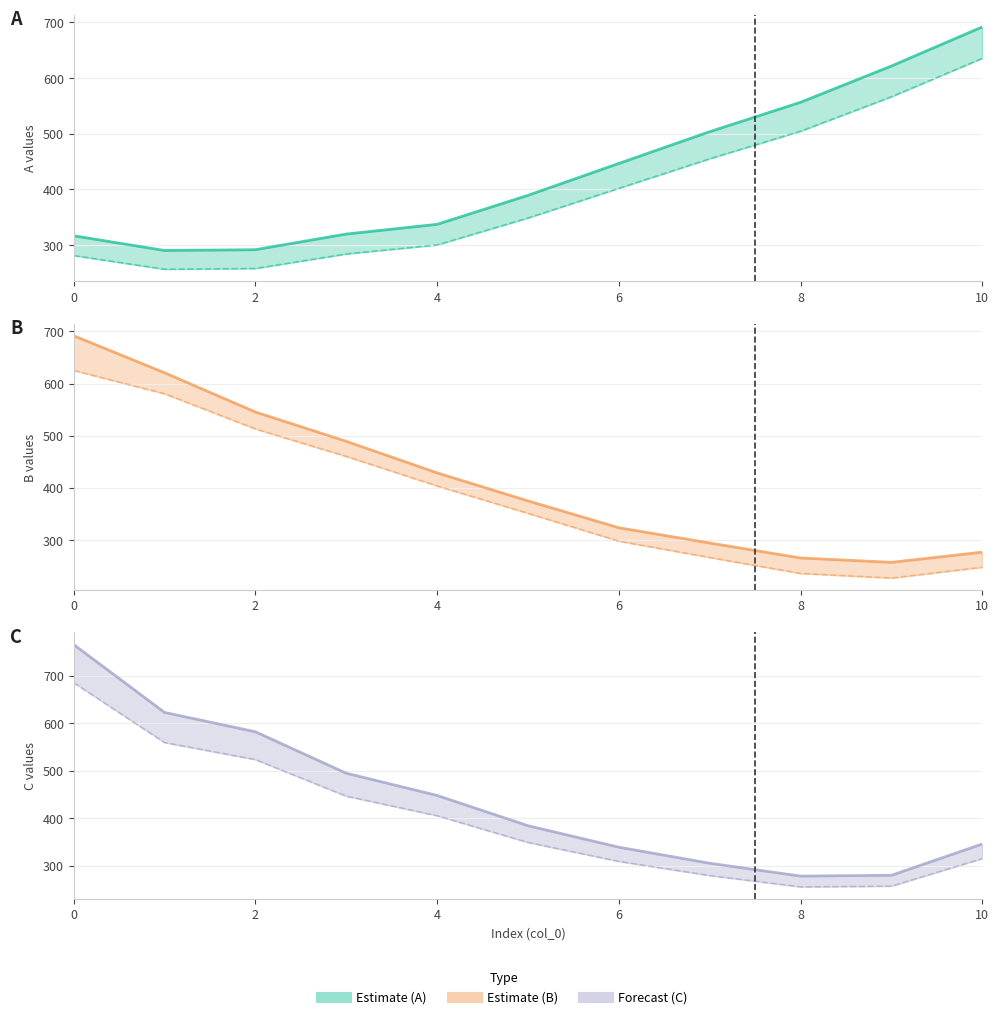

Reading left to right, list all the values displayed in this chart.

A_pred: 316.9	290.5	291.9	320.0	337.4	389.5	446.7	503.7	556.5	621.6	691.8
A_pred_line: 281.4	256.9	258.1	284.3	300.5	348.8	402.0	455.2	504.6	566.4	635.4
B_pred: 691.6	620.7	545.5	489.3	428.9	375.1	323.7	294.5	265.8	257.5	277.0
B_pred_line: 625.1	580.5	513.1	460.4	403.8	351.4	298.0	266.8	236.1	227.4	248.0
C_pred: 765.9	622.8	582.0	494.7	447.8	384.0	338.7	304.9	277.8	279.5	345.5
C_pred_line: 685.6	559.4	523.4	446.3	405.0	348.8	308.8	279.0	255.1	256.6	314.8